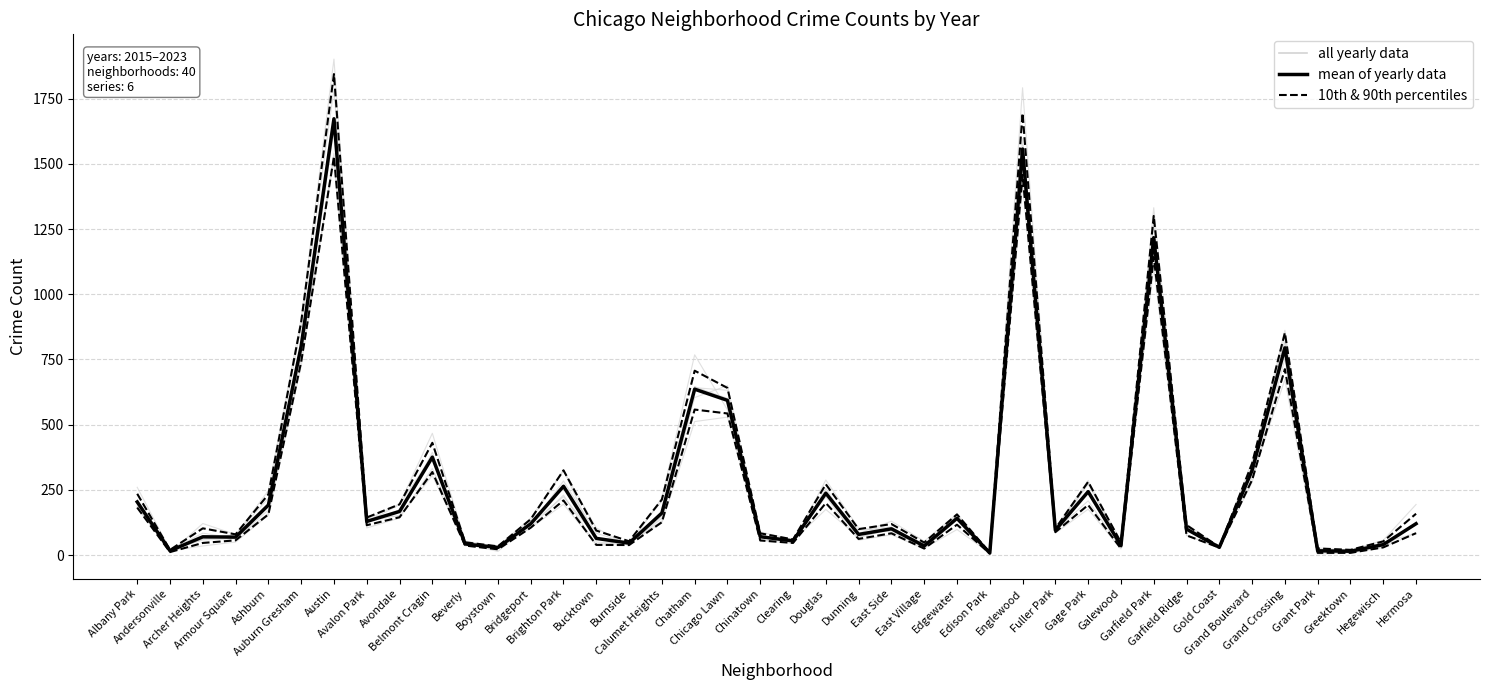

In mean of yearly data, how many points are higher than both neighbors (excluding endpoints)?

12